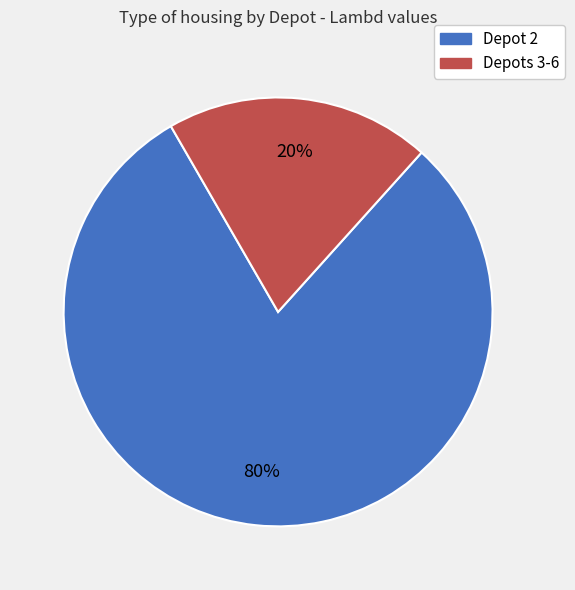

To the nearest percent, what is the difference between the largest and smallest slice percentages?

60%